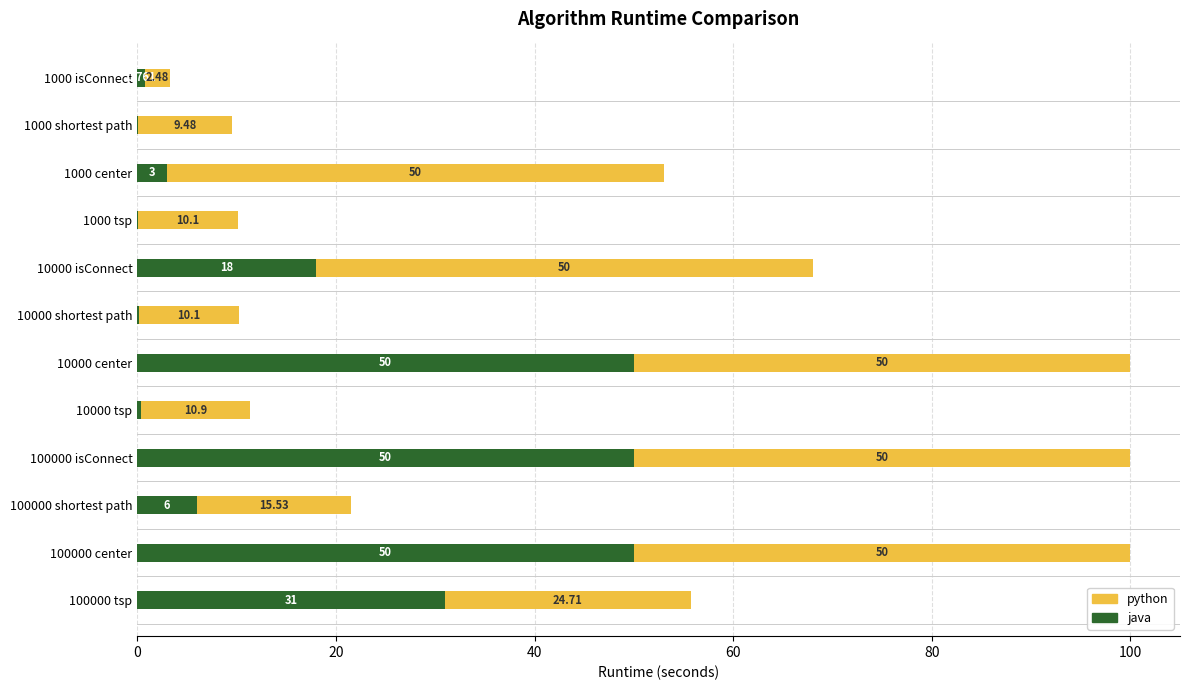

List the series in order of their peak value, lowest first.

java, python